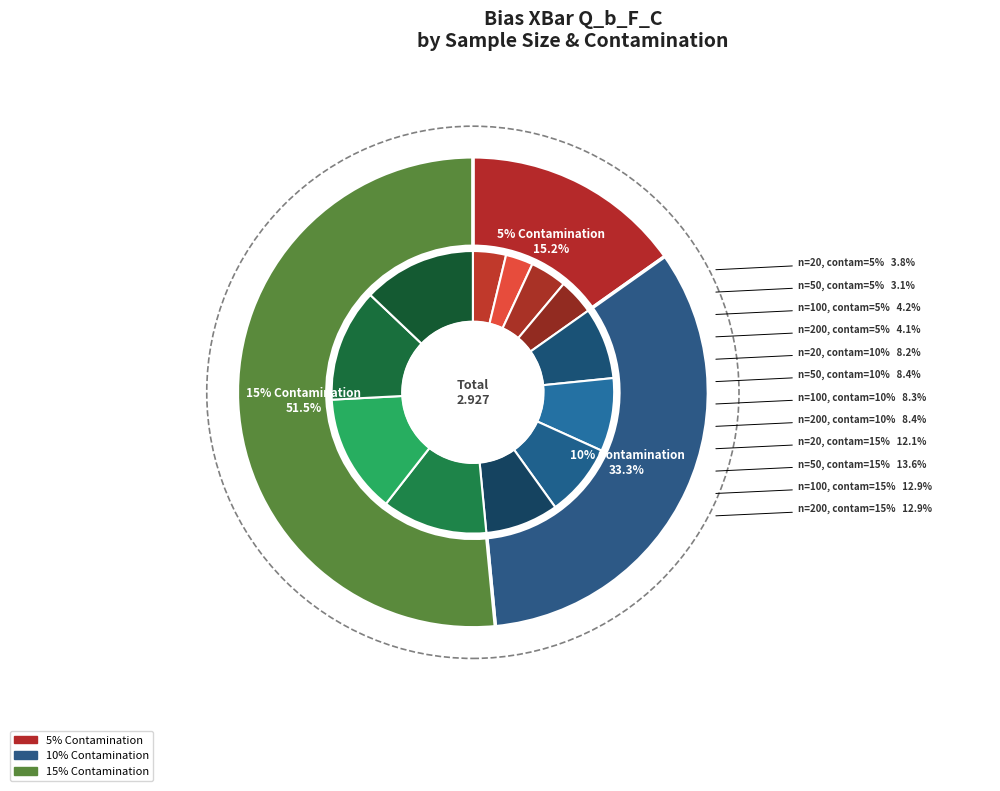

What percentage is the n=200,c=5% slice, to the nearest percent?

4%